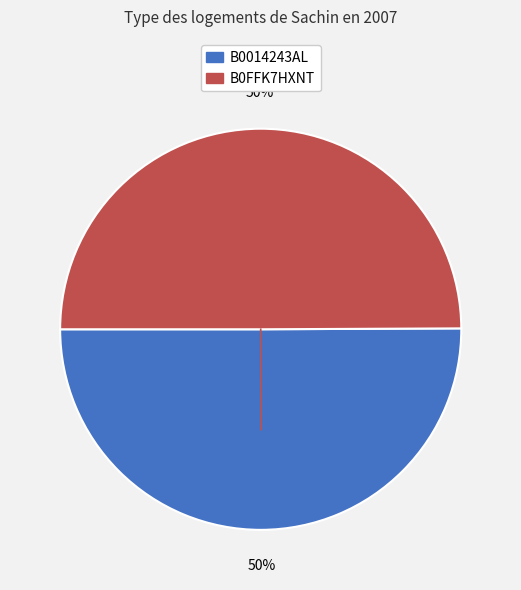

What is the ratio of the value at B0FFK7HXNT to the value at B0014243AL?

1.0